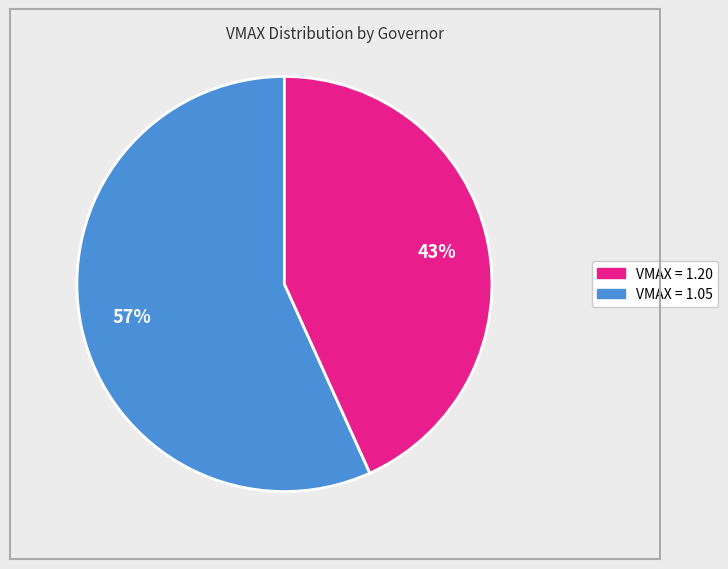

Does any single category account for the majority?

Yes